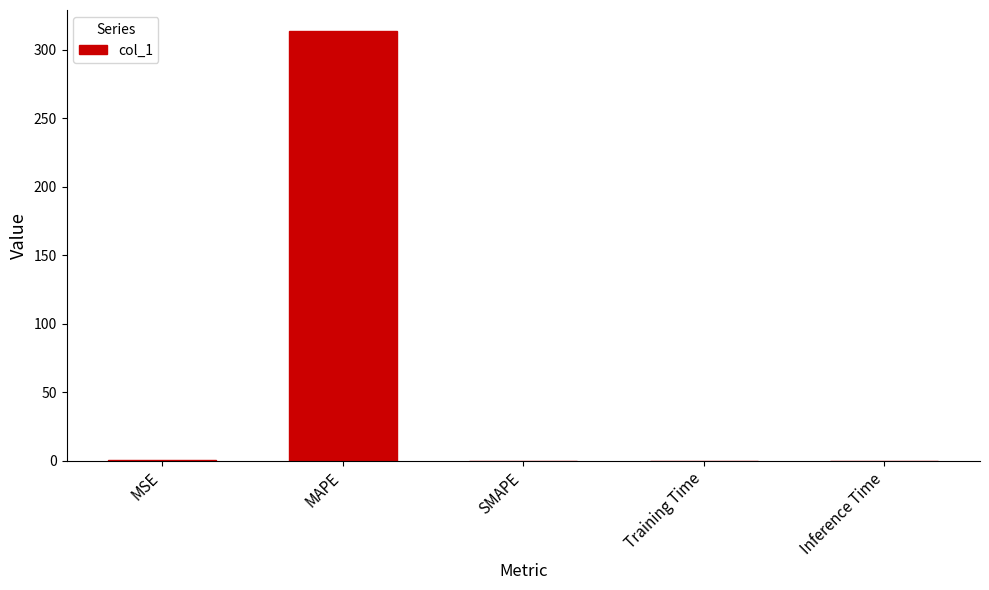

How many data points does each series have?

5